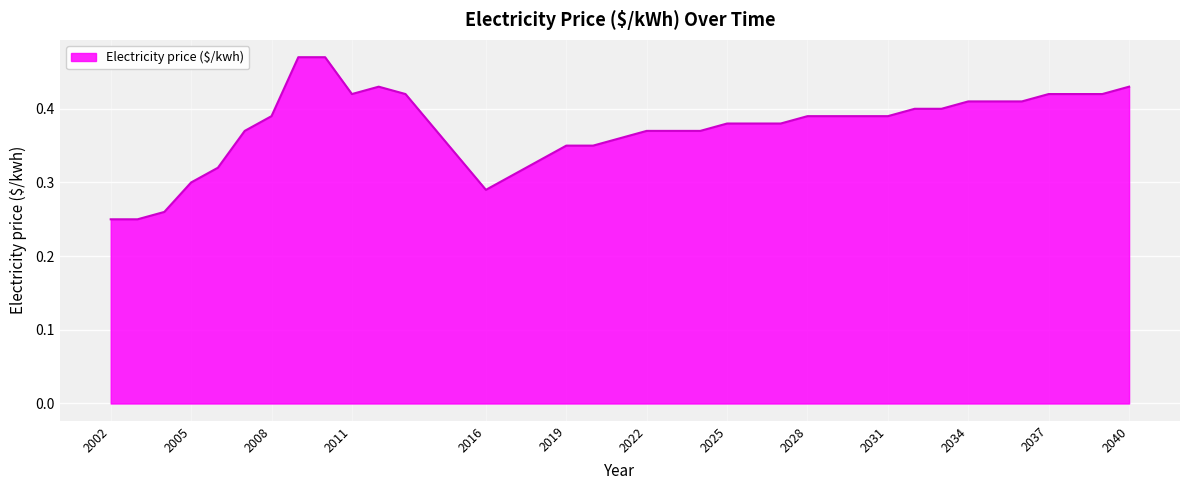

True or false: there are more than 1 points higher than both neighbors.

False